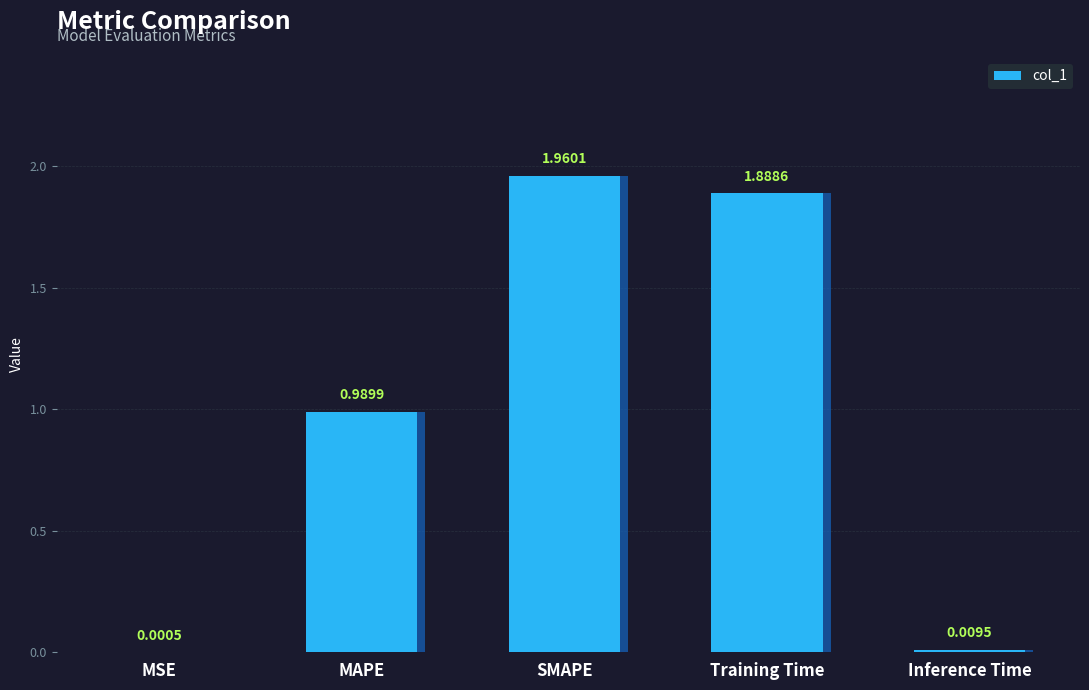

Reading right to left, transcribe all the data shown in this chart.

Inference Time=0.0	Training Time=1.9	SMAPE=2.0	MAPE=1.0	MSE=0.0